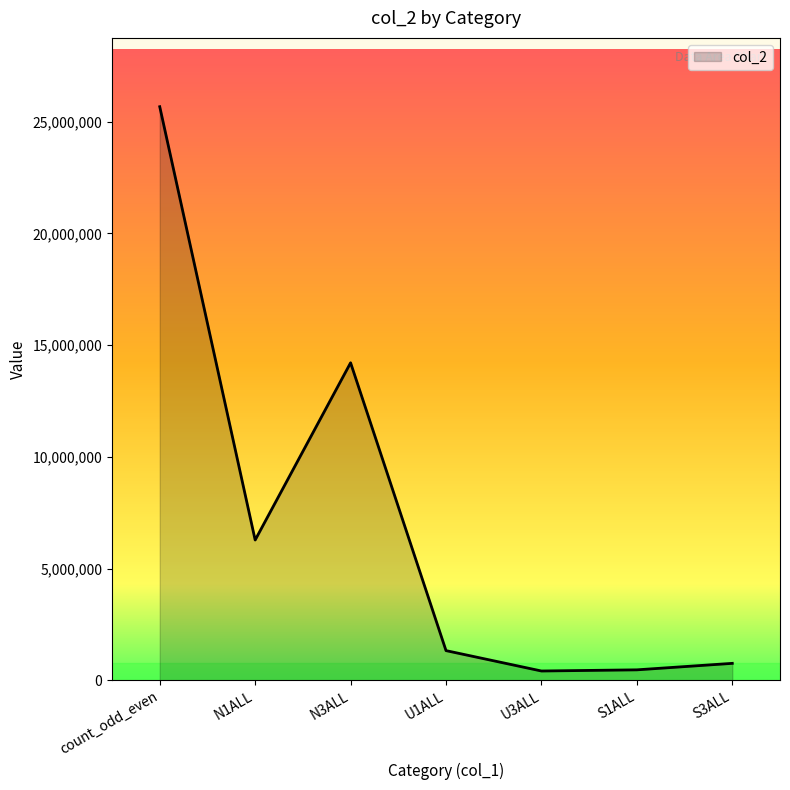

How many values are below 1325955?

3